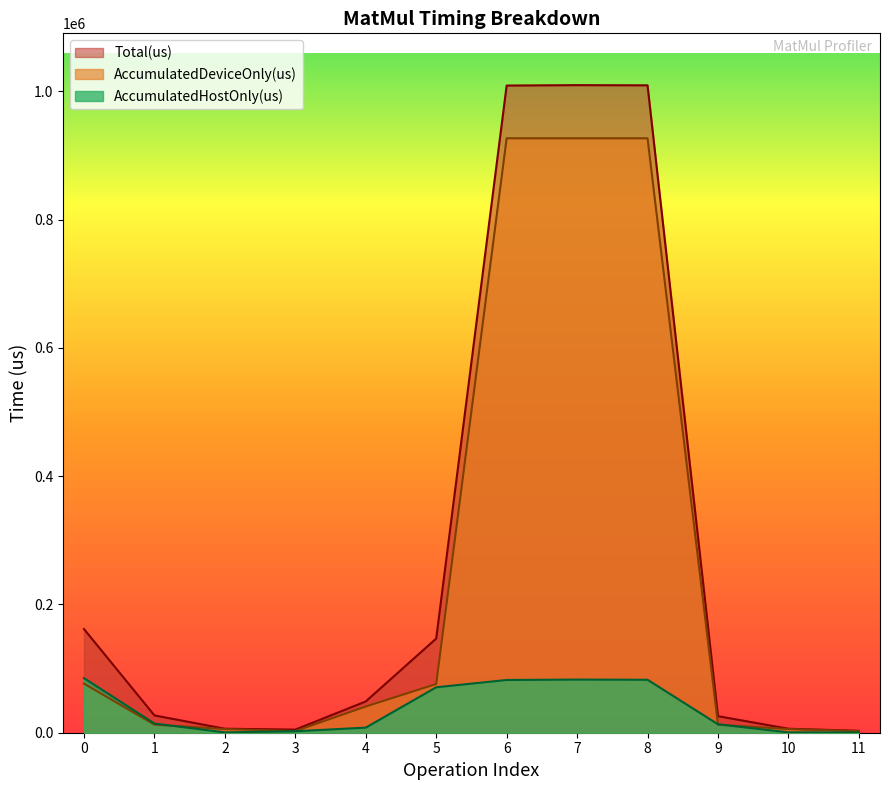

Which label corresponds to the smallest value in the chart?

11